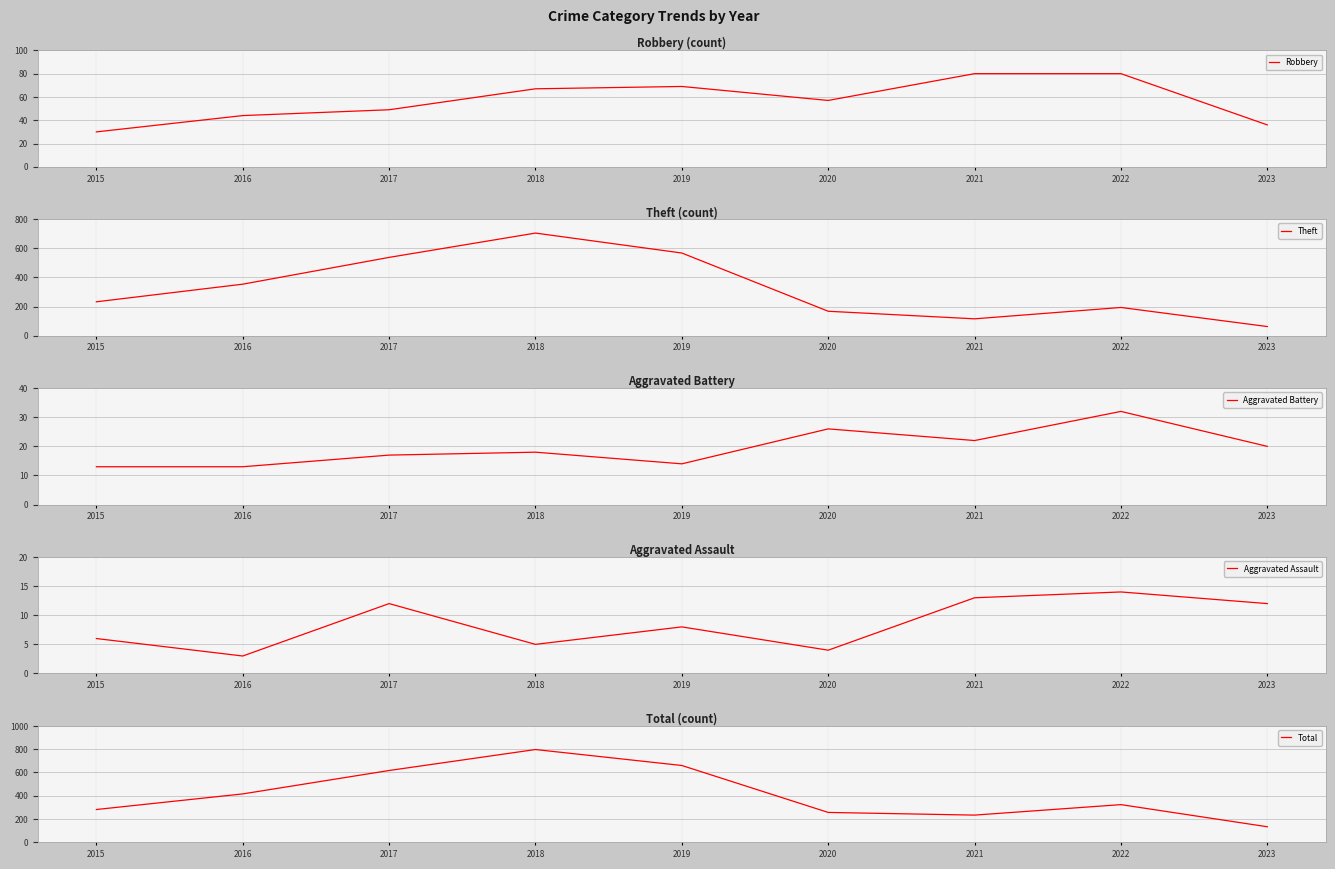

What is the value of the Aggravated Battery point at the 2nd from the left?

13